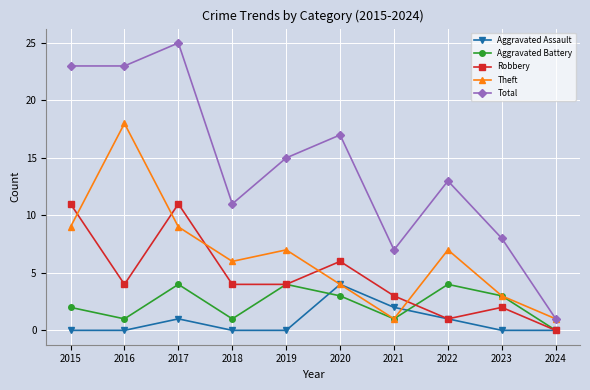

What is the value of the Aggravated Battery point at the 1st from the left?

2